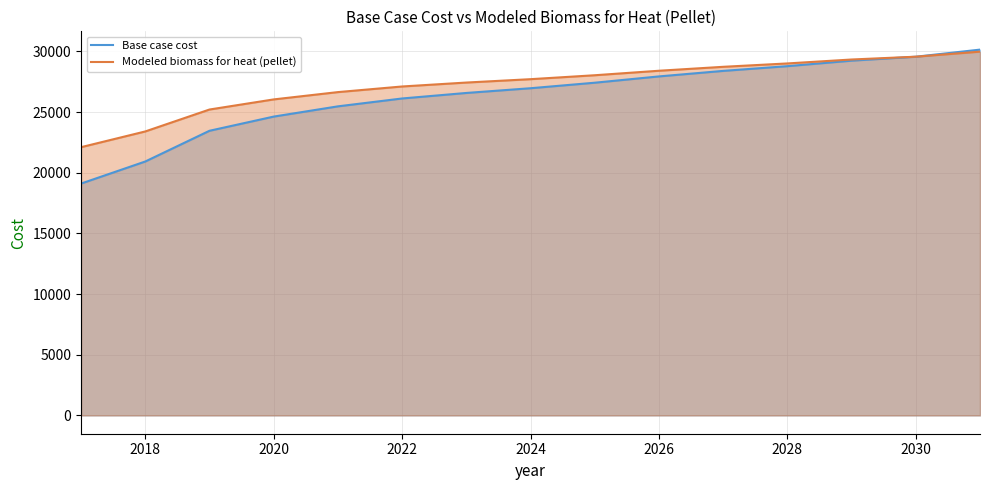

The Base case cost series shows 20924.1 at 2018. True or false?

True